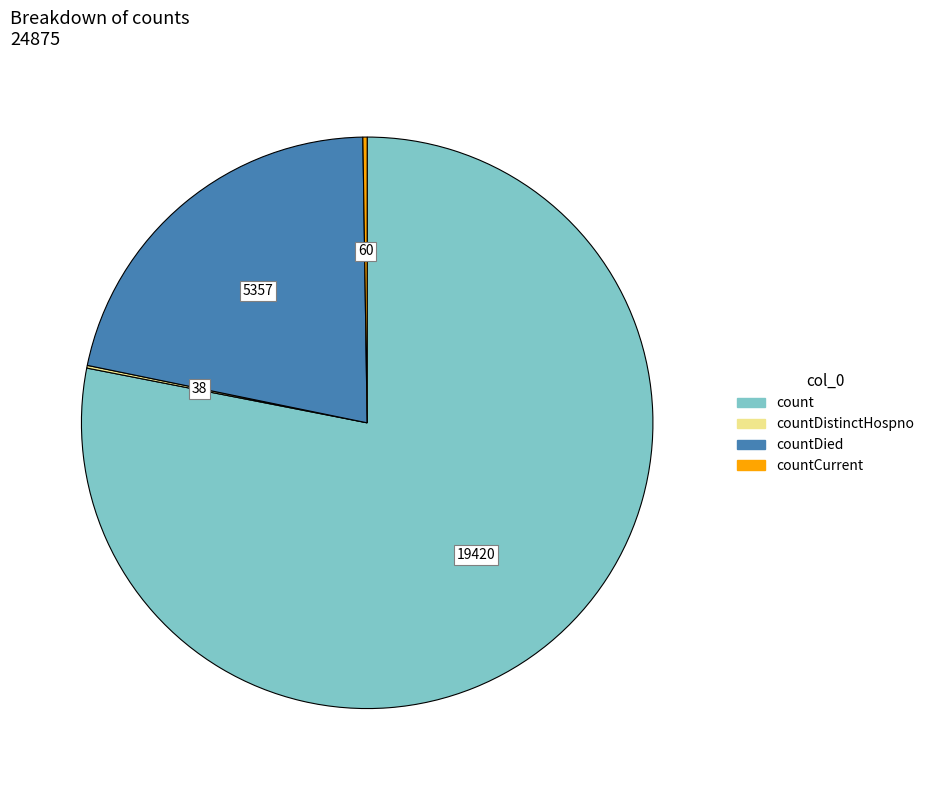

Does any single category account for the majority?

Yes